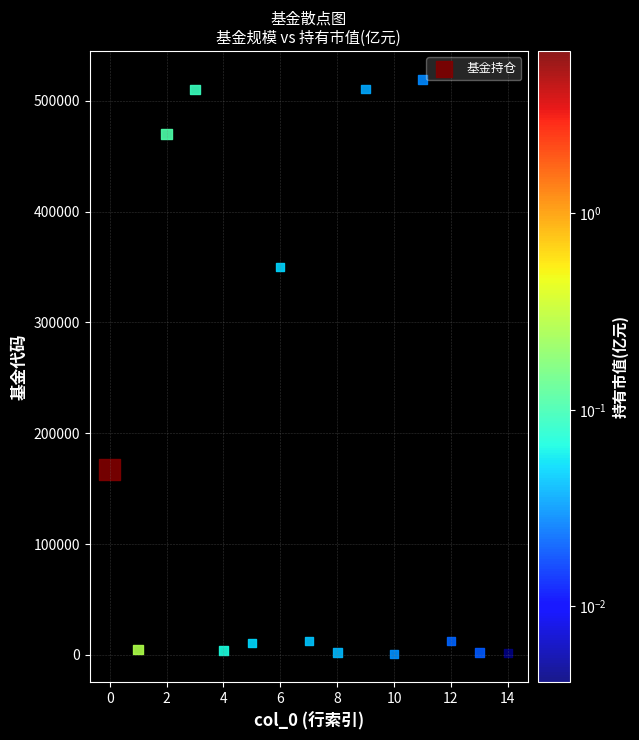

What is the range of Y values (max minus min)?

517845